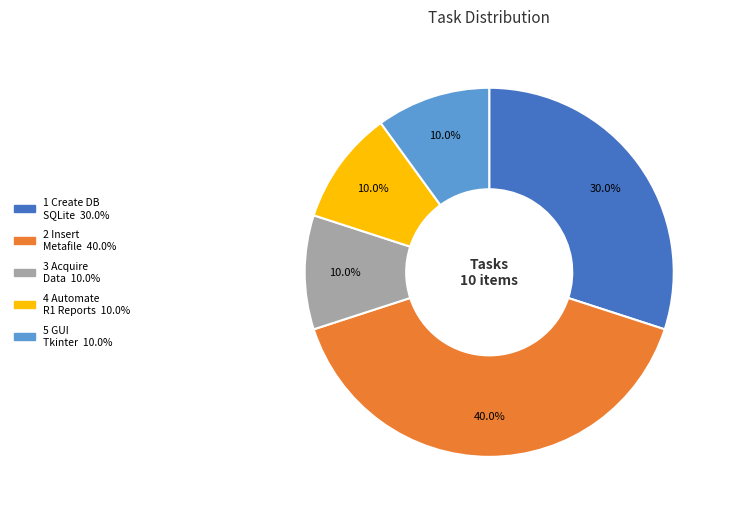

How many slices are in this pie chart?

5